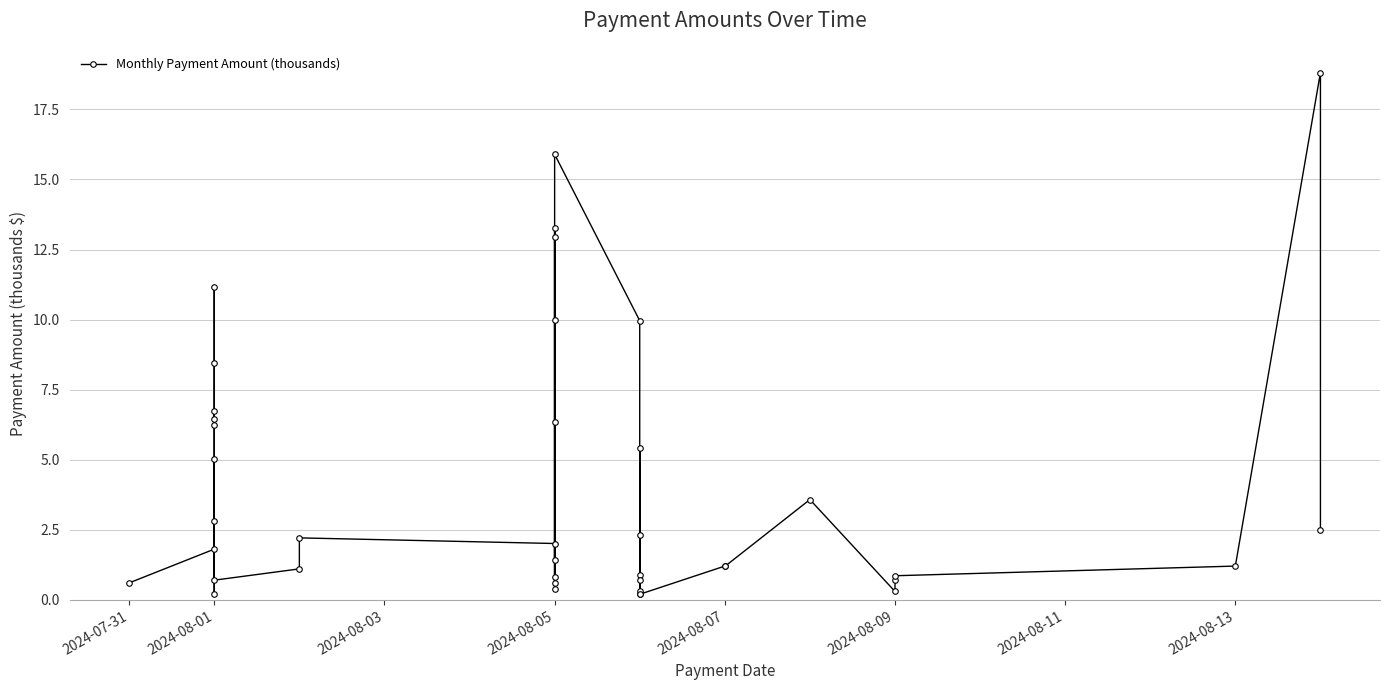

Reading left to right, what are all the values shown in this chart?

0.6	1.8	2.8	6.4	6.7	6.2	11.2	8.5	0.2	5.0	0.7	1.1	2.2	2.0	0.8	0.4	10.0	13.0	6.3	1.4	13.3	0.6	15.9	10.0	0.2	0.9	2.3	0.7	0.3	5.4	0.2	1.2	1.2	3.6	0.3	0.7	0.9	1.2	18.8	2.5